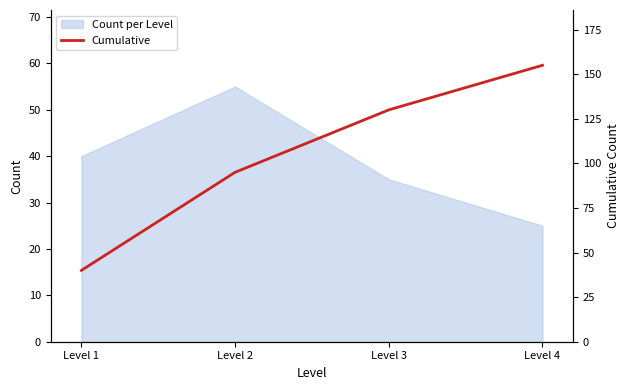

Which category has the lowest value in the Count per Level series?

Level 4